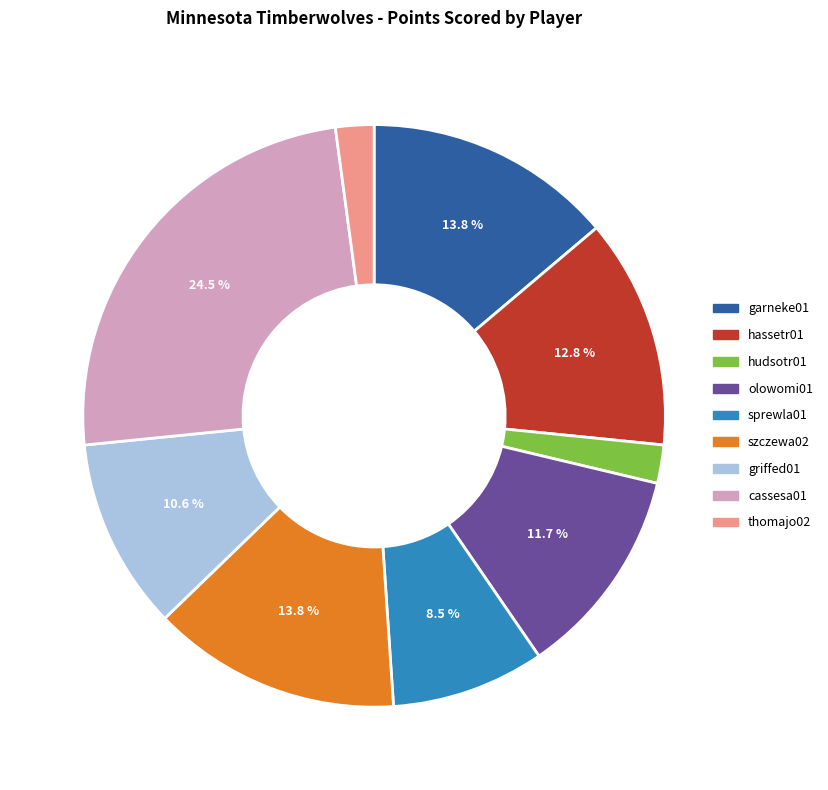

To the nearest percent, what is the difference between the largest and smallest slice percentages?

22%